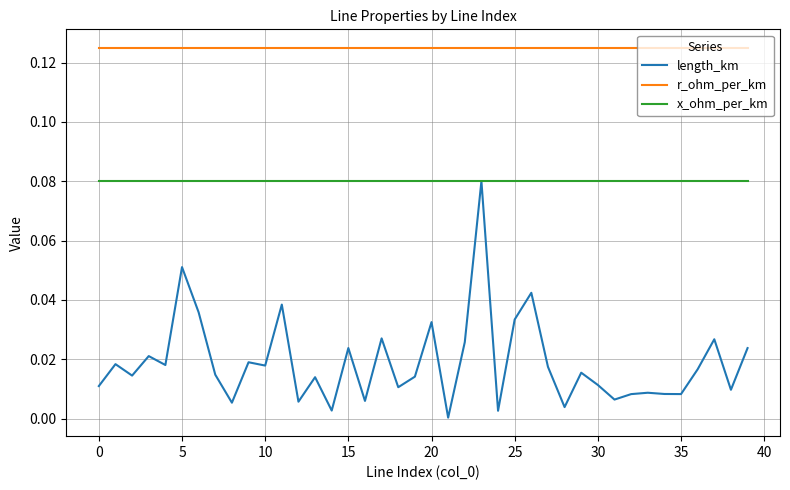

Which series has the largest total across all categories?

r_ohm_per_km